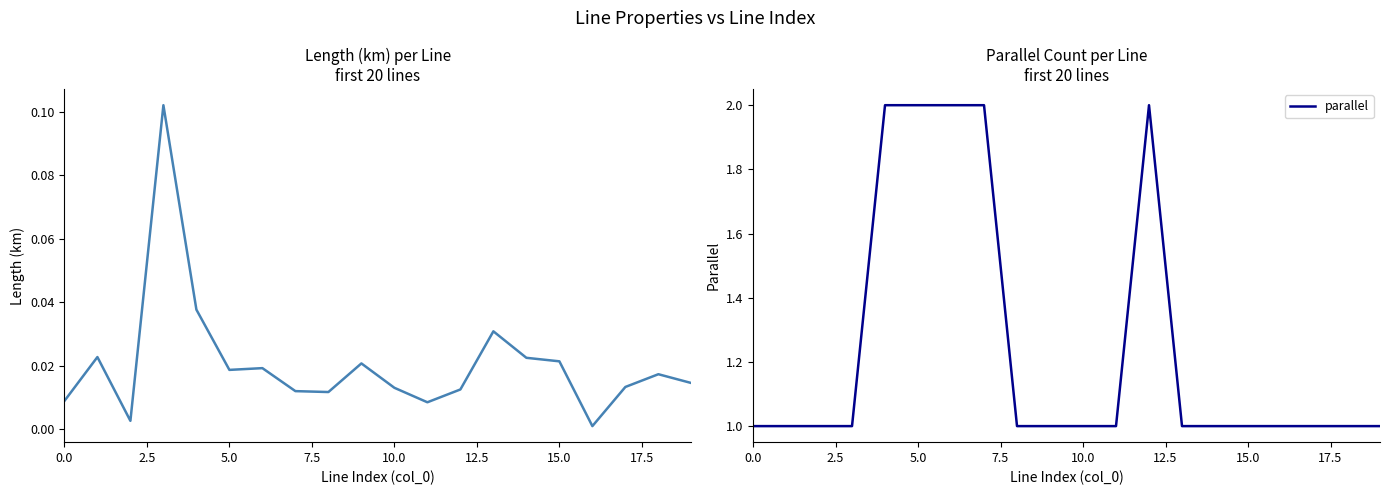

True or false: parallel and length_km cross at least once.

False